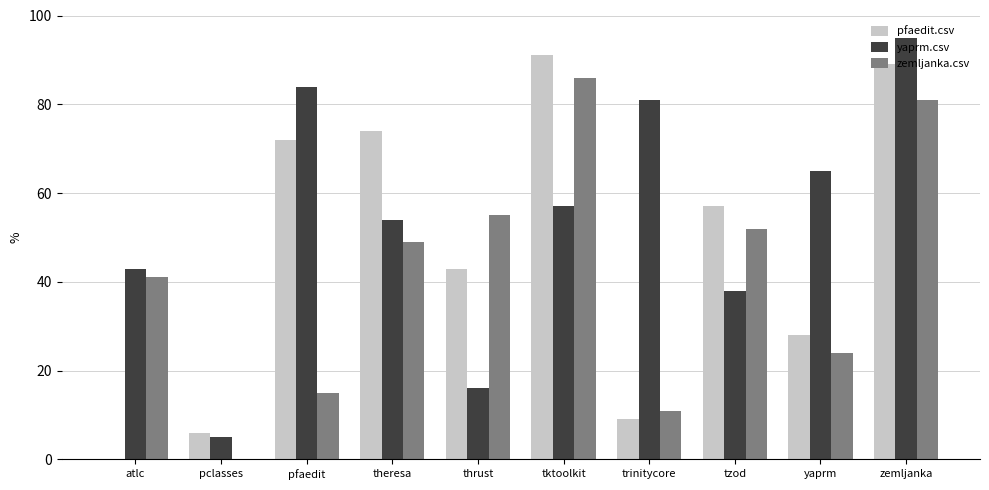

At which label is yaprm.csv closest to 50?

theresa